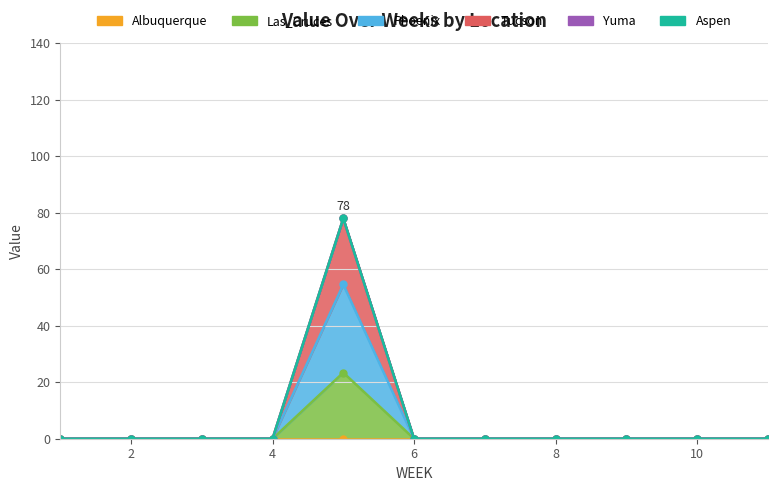

Is the value of Phoenix at 9 greater than the value of Las_Cruces at 8?

No